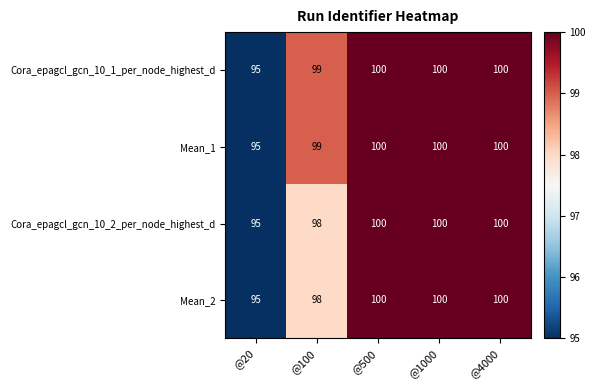

Reading left to right, what are all the values shown in this chart?

Cora_epagcl_gcn_10_1_per_node_highest_d: 95	99	100	100	100
Mean_1: 95	99	100	100	100
Cora_epagcl_gcn_10_2_per_node_highest_d: 95	98	100	100	100
Mean_2: 95	98	100	100	100